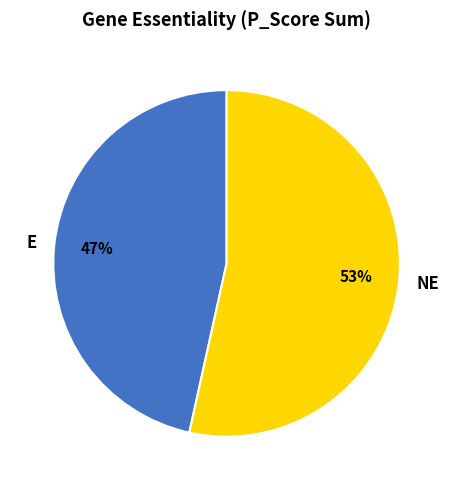

Which slice represents more than half of the pie?

NE